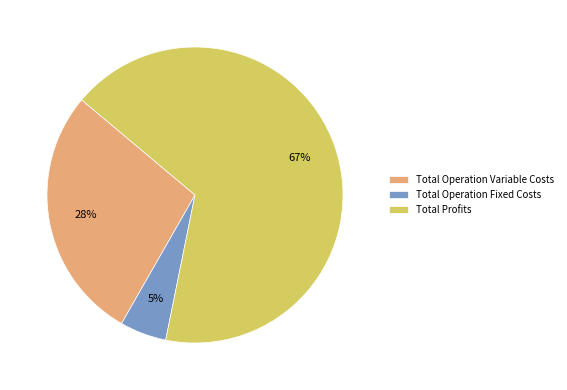

The Total Profits slice represents 67% of the pie. True or false?

True